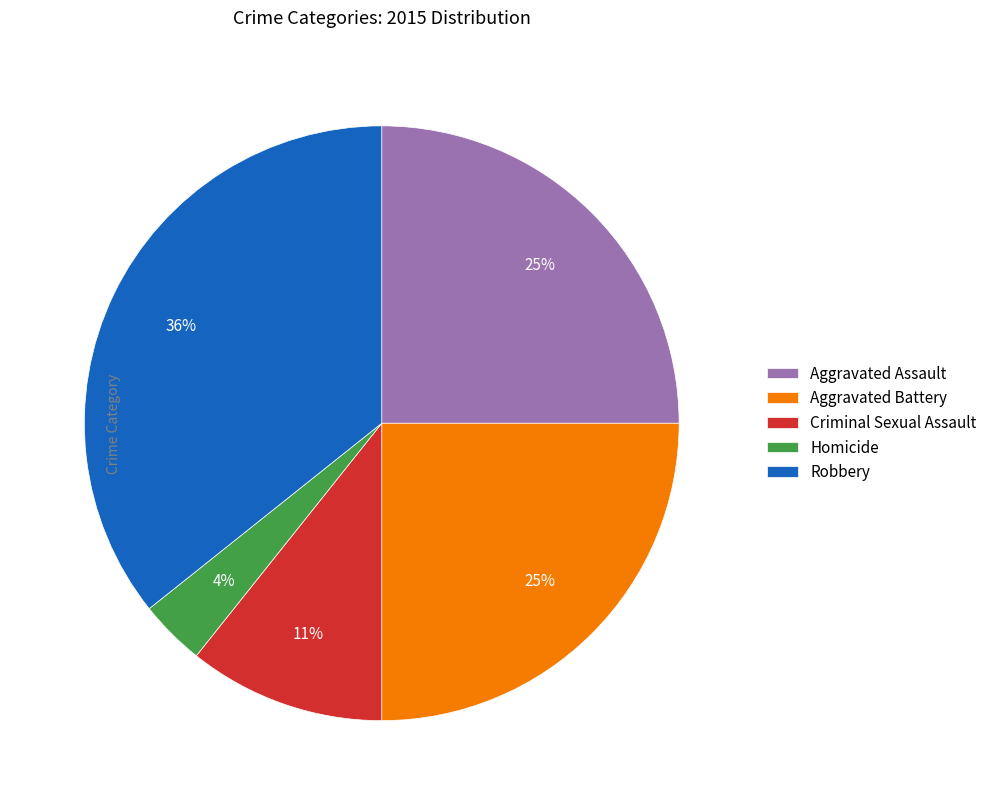

To the nearest percent, what portion does Aggravated Battery represent?

25%